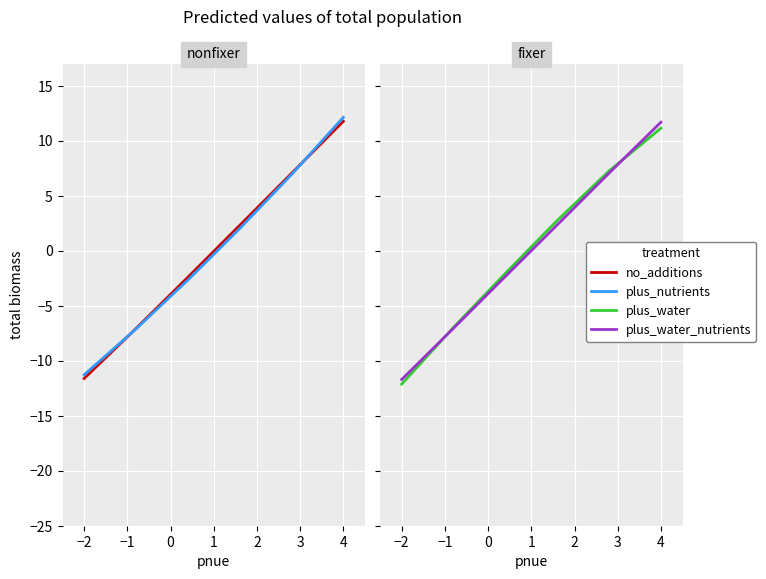

Between 2 and 0, which is larger?

2